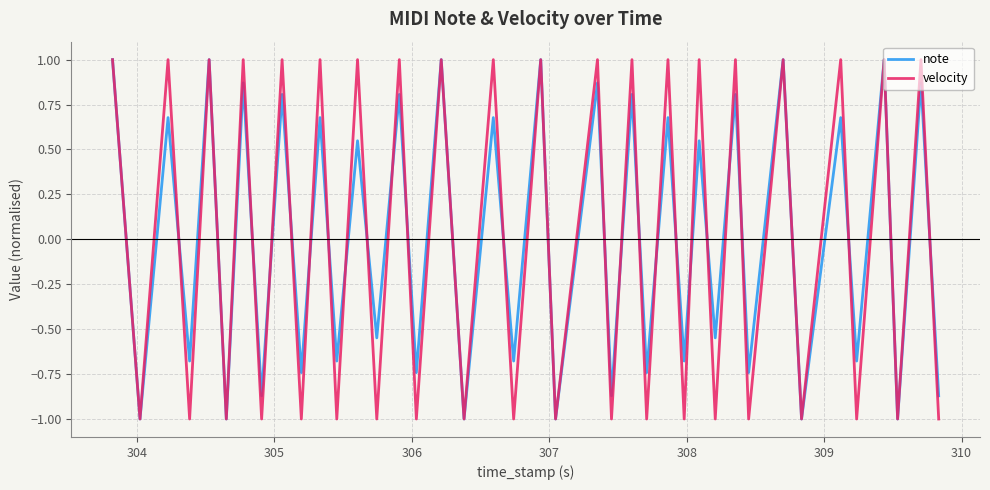

What are all the series names shown in the legend?

note, velocity